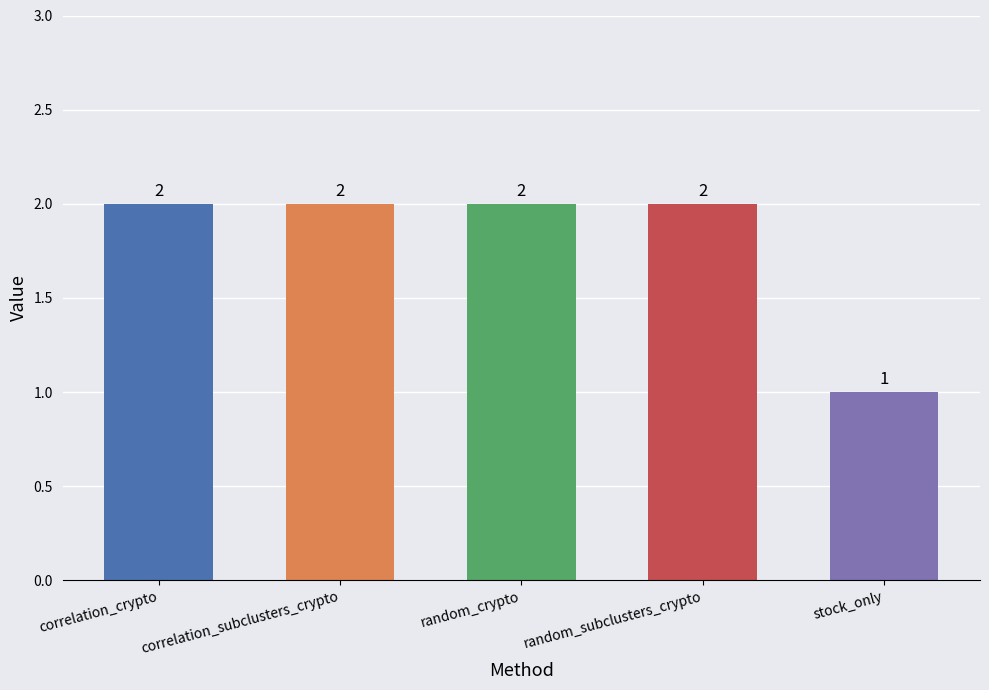

What is the label of the 4th bar from the left?

random_subclusters_crypto